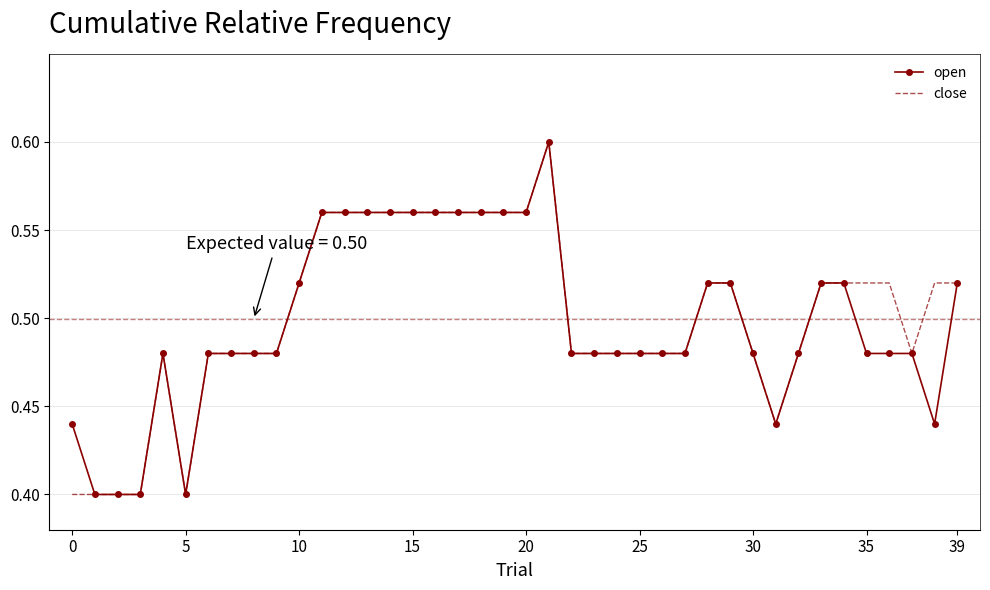

What is the smallest value displayed?

0.4